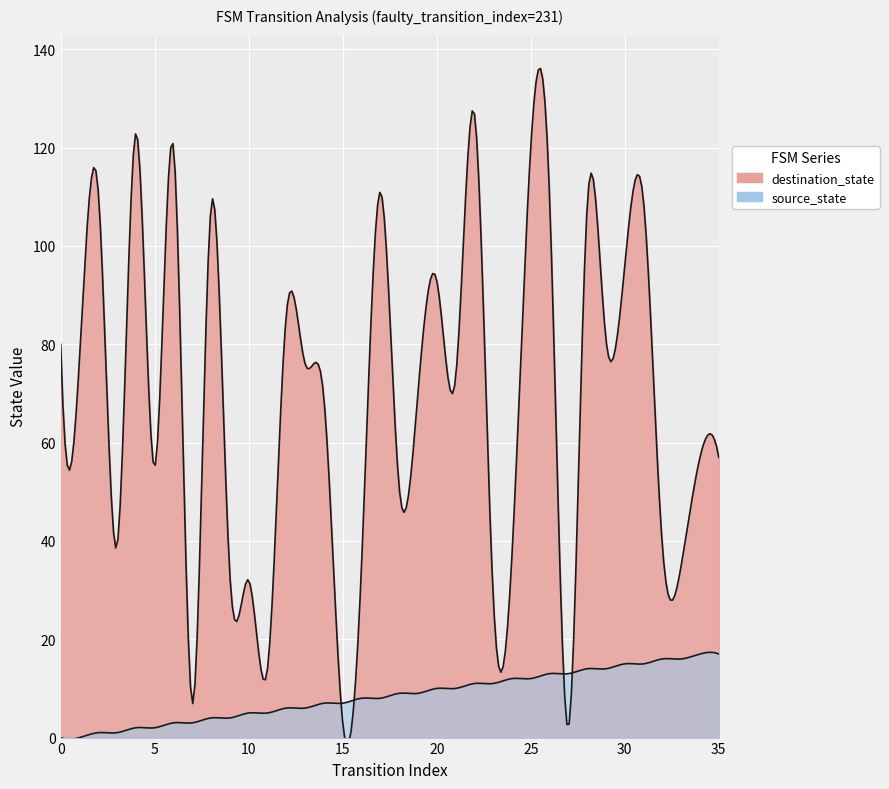

Which series has the largest range (max minus min)?

destination_state